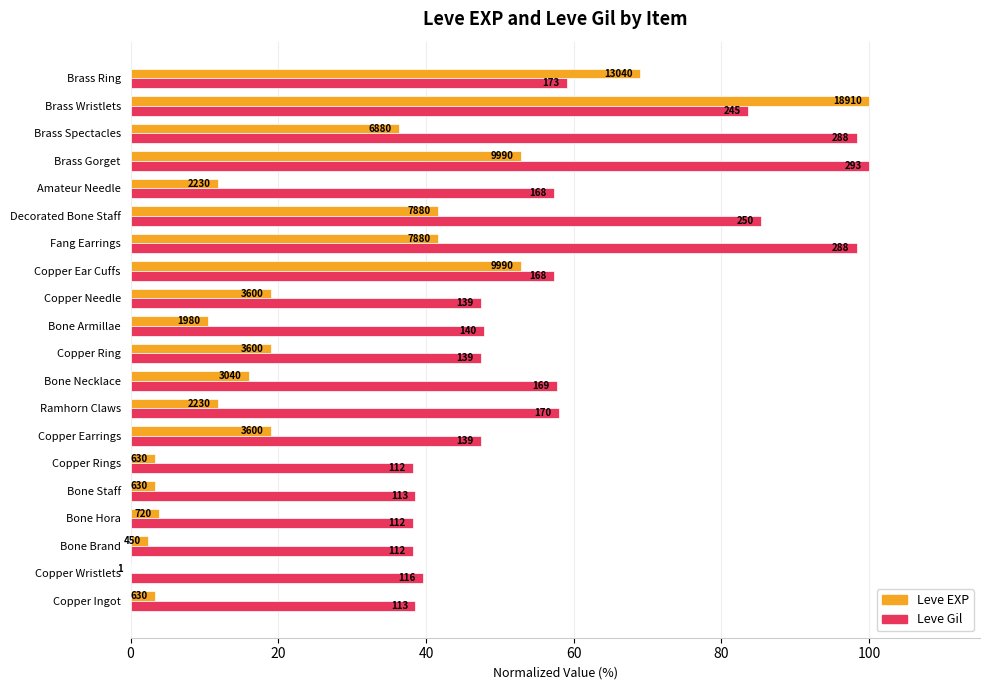

What are all the series names shown in the legend?

Leve EXP, Leve Gil